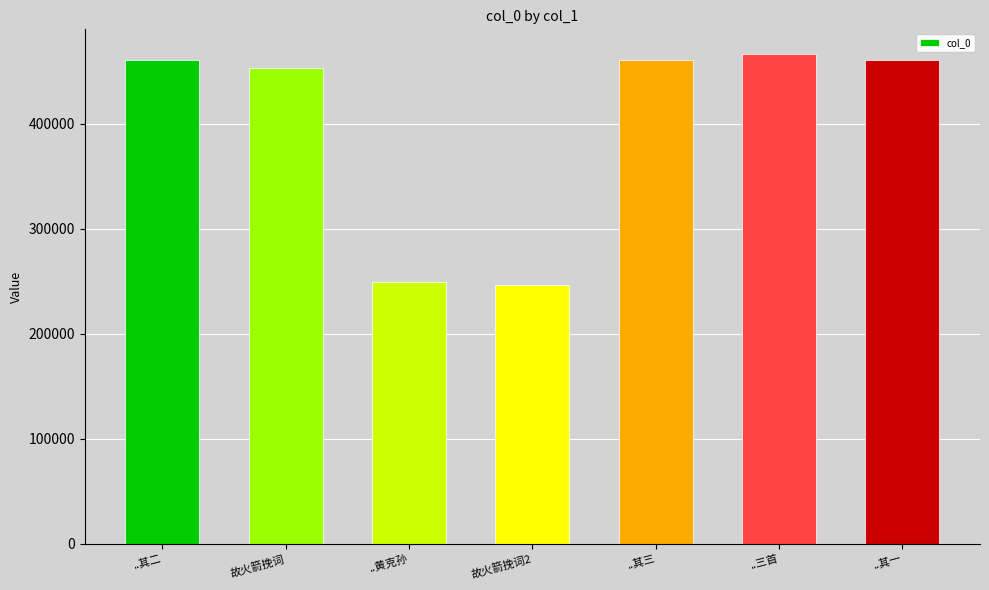

True or false: the data shows 80273 at 故火箭挽词2.

False